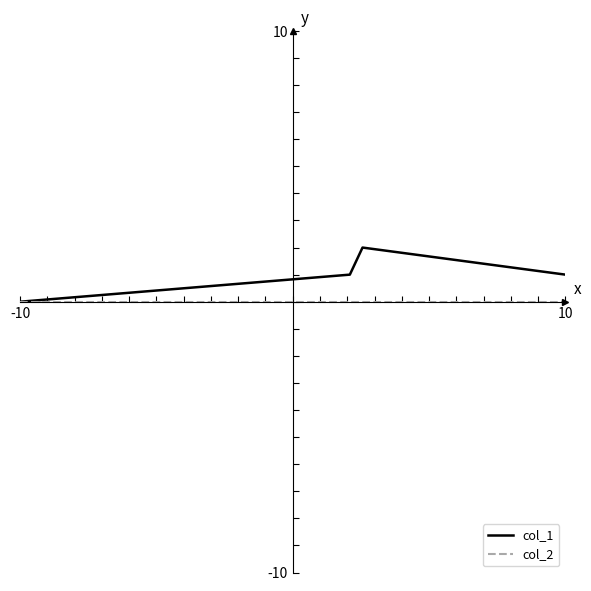

True or false: col_1 has more than 1 interior local peaks.

False